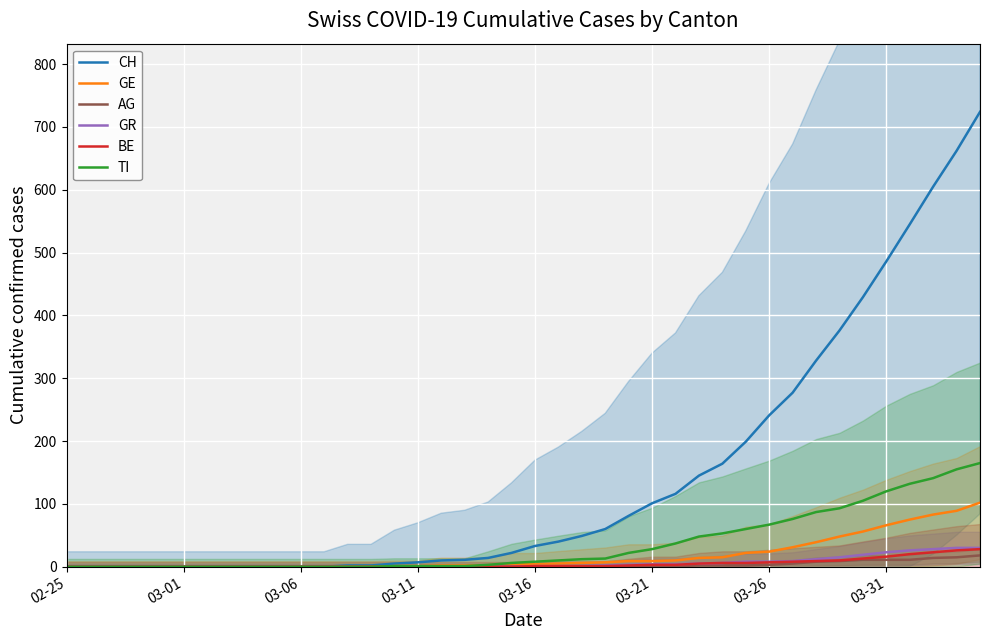

List the series in order of their peak value, lowest first.

AG, BE, GR, GE, TI, CH